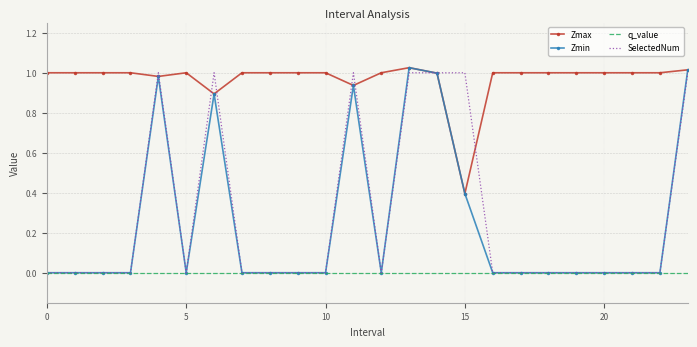

What is the lowest value of the Zmax series?

0.4